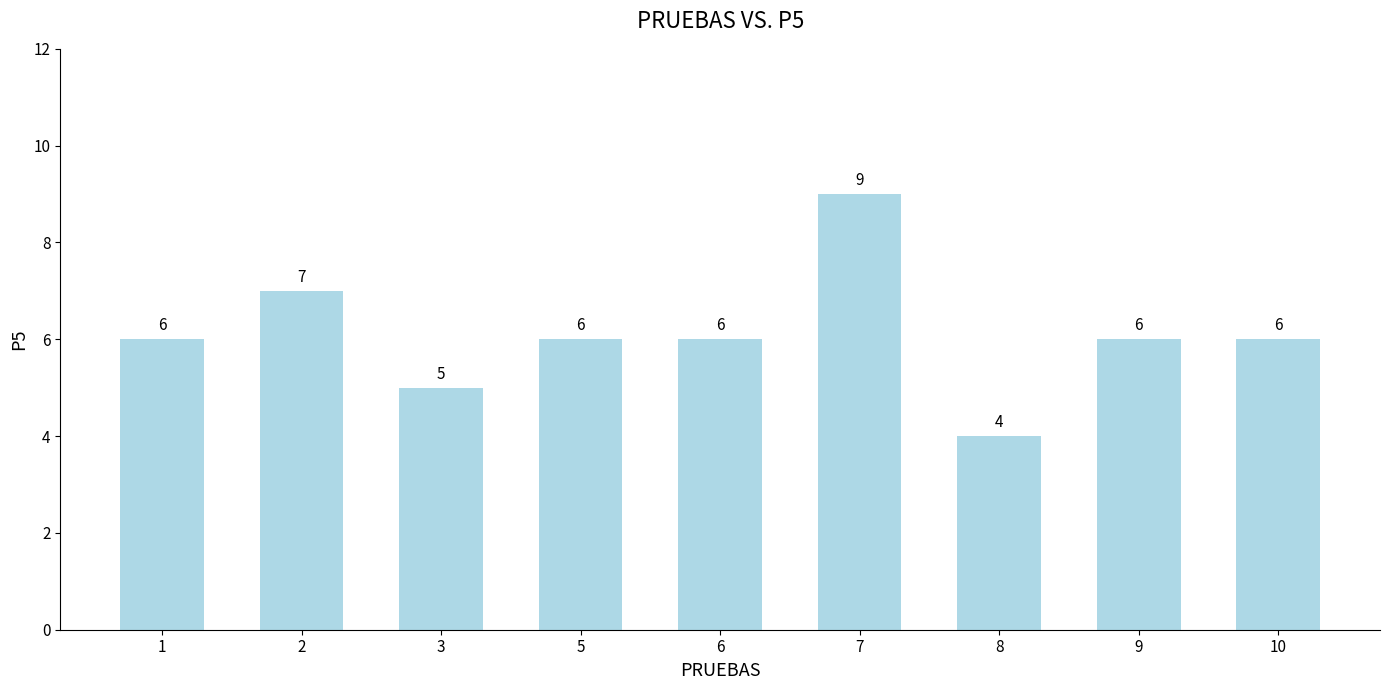

What is the average value?

6